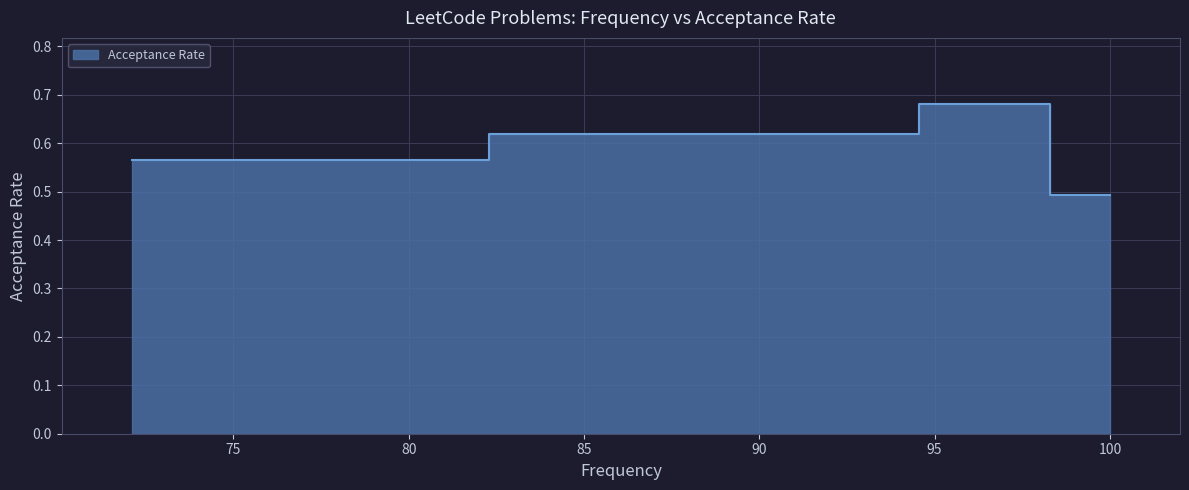

What is the difference between the values at 72.1 and 92.5?

0.1